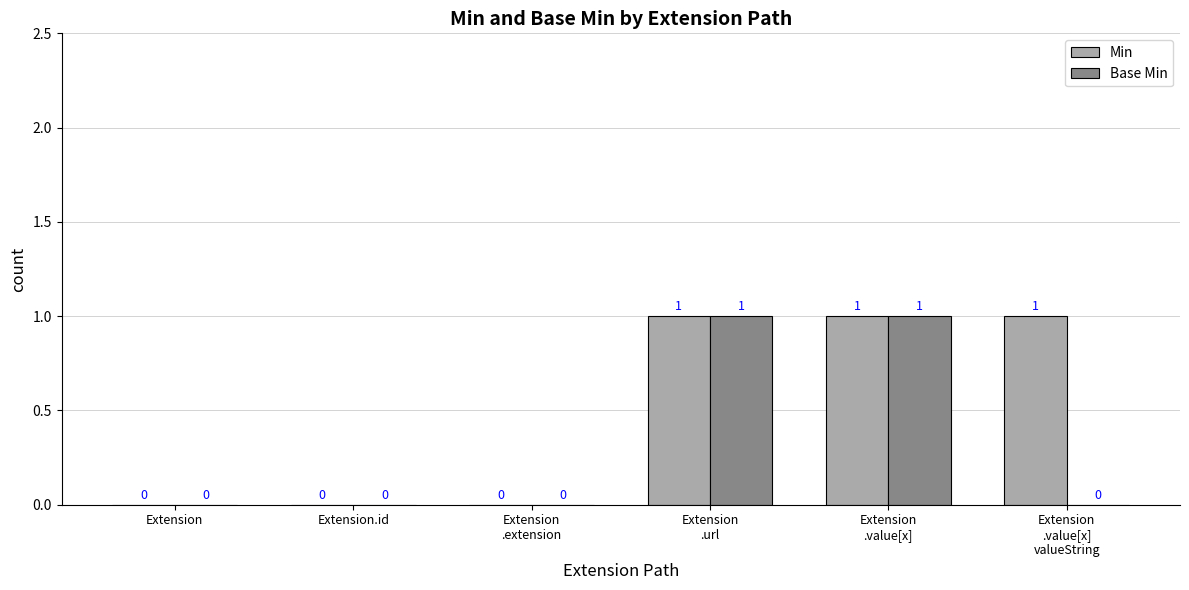

Which series has the largest total across all categories?

Min